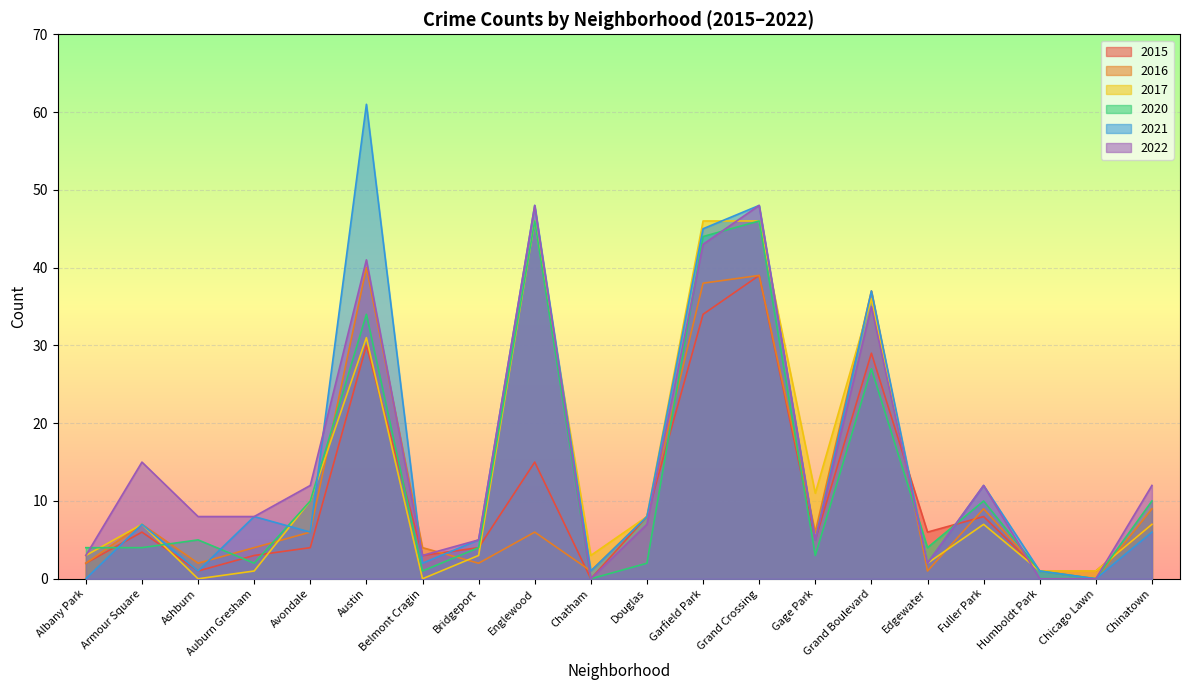

What position from the right is Grand Crossing?

8